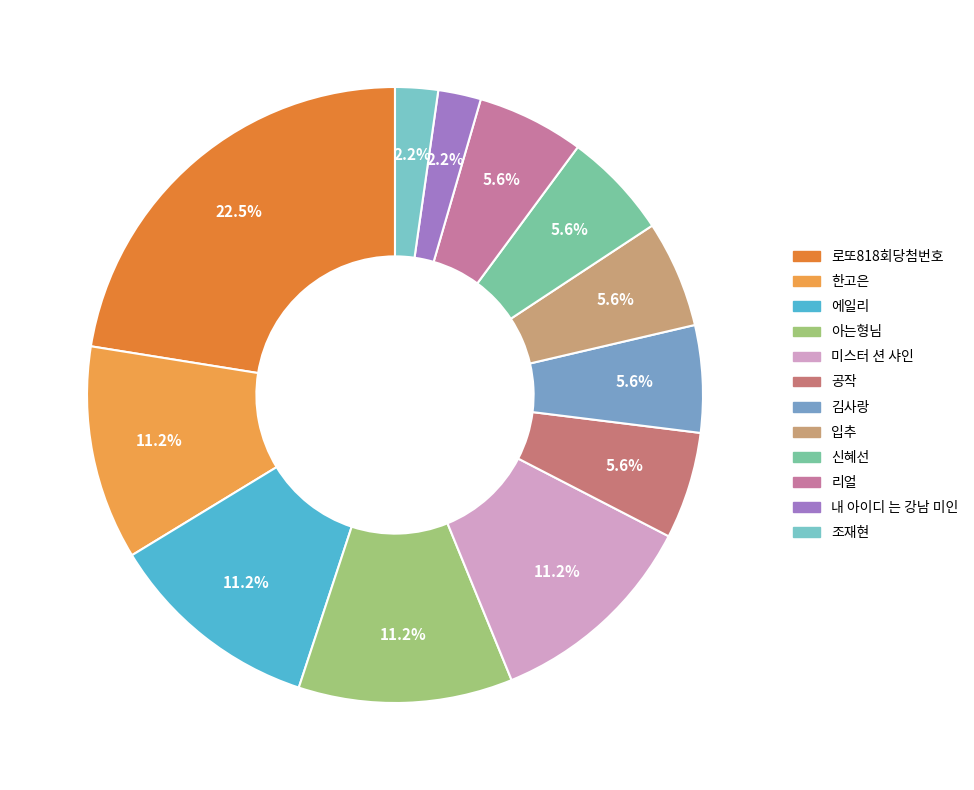

To the nearest percent, what is the difference between the largest and smallest slice percentages?

20%